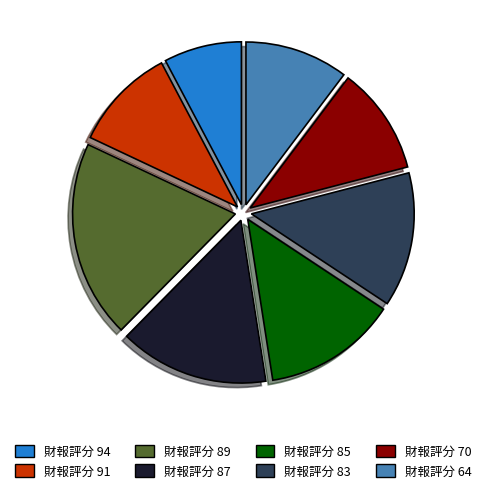

Is there any slice that represents more than half of the pie?

No